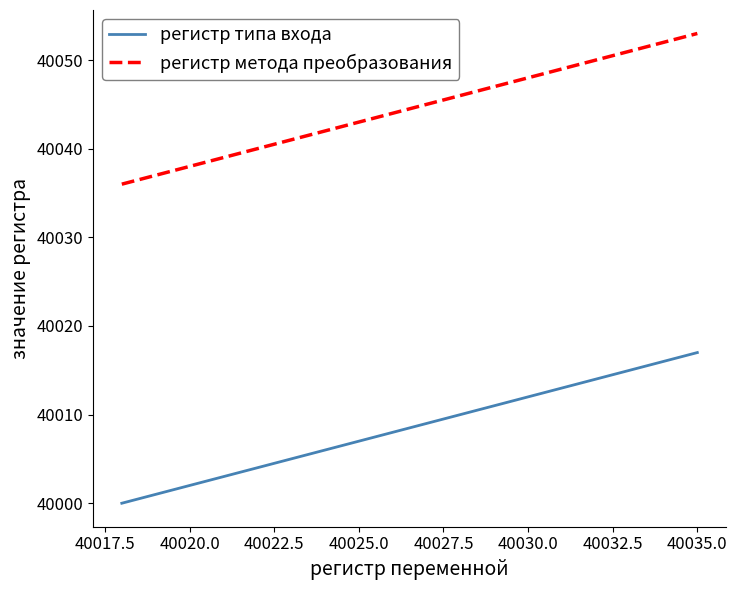

True or false: регистр метода преобразования and регистр типа входа cross at least once.

False